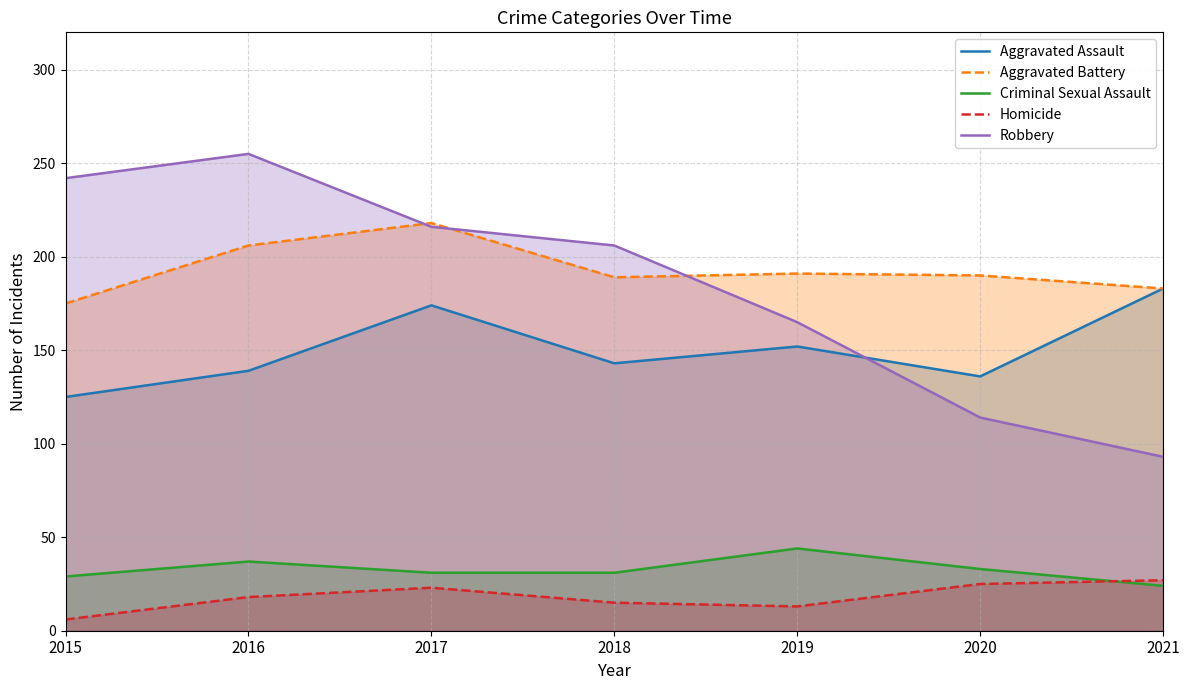

How many intersections are there between Aggravated Battery and Robbery?

3